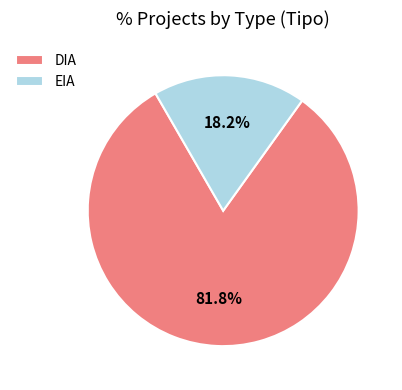

What percentage do EIA and DIA together represent?

100.0%